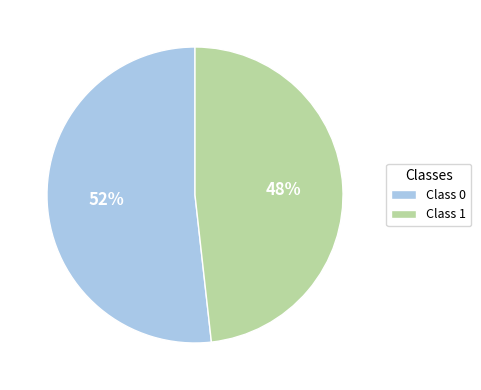

What percentage is the Class 1 slice, to the nearest percent?

48%